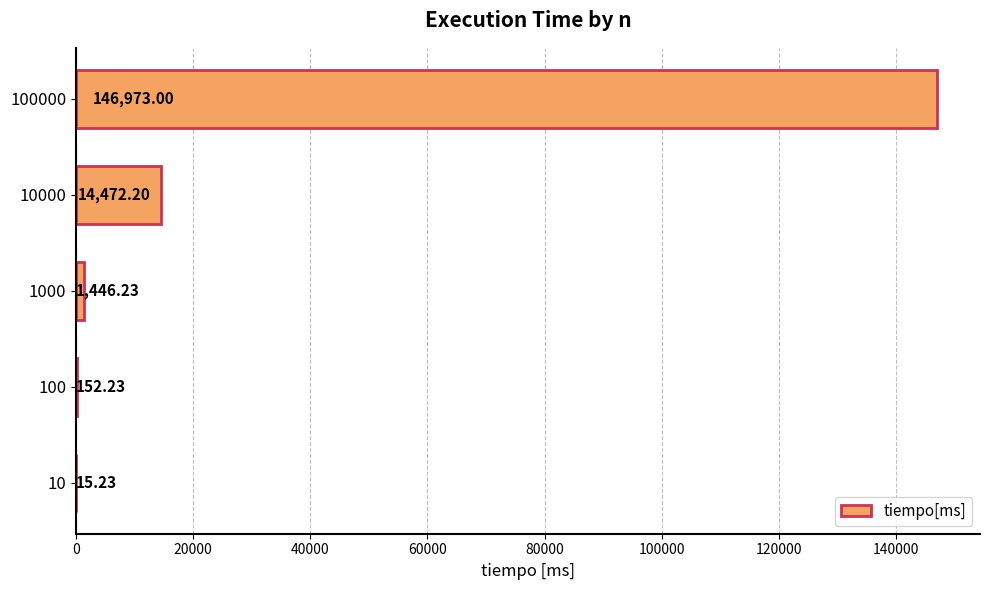

What is the sum of all values?

163058.9